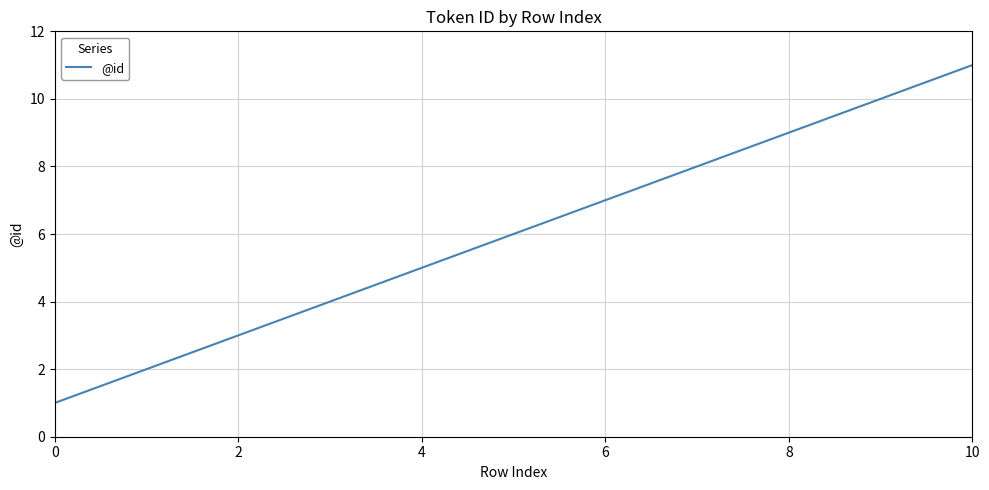

What is the difference between the second highest and minimum values?

9